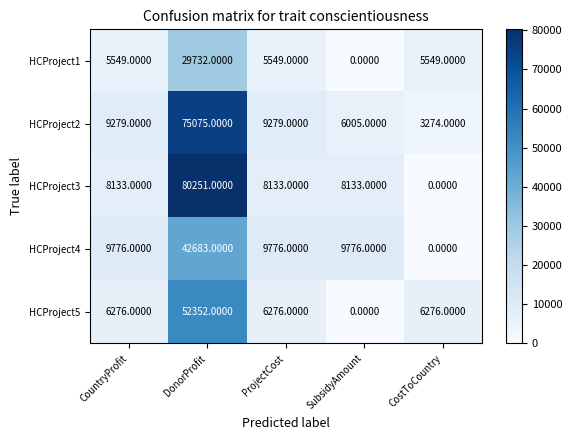

What is the sum of the HCProject1 values at CountryProfit and CostToCountry?

11098